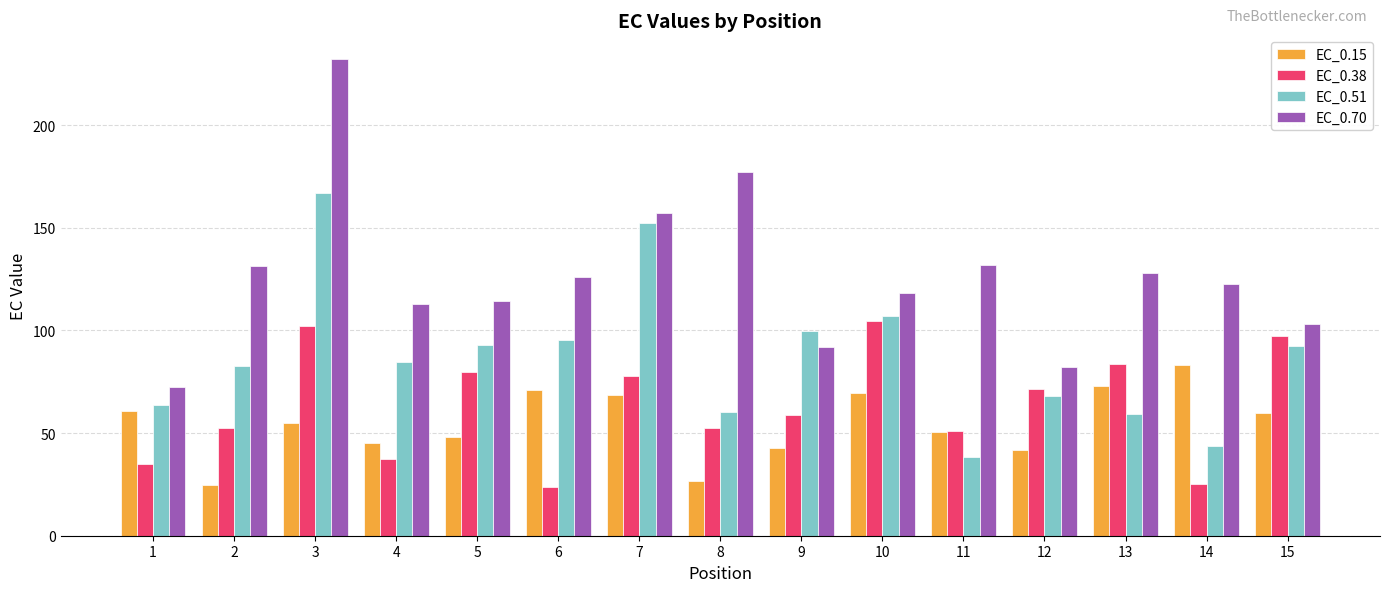

What is the value of the EC_0.51 bar at the 11th from the left?

38.5